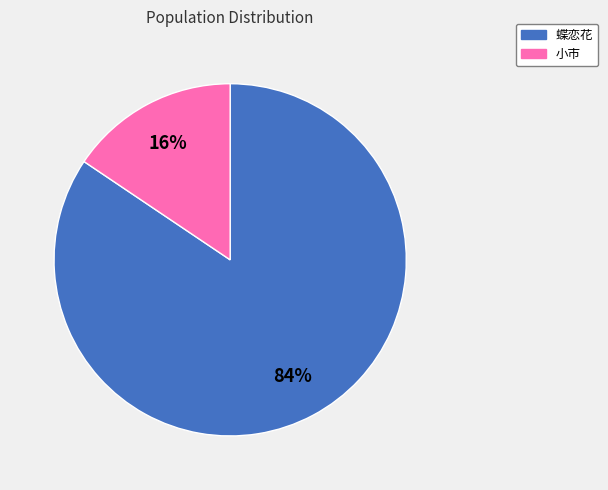

Count the number of slices in the pie.

2